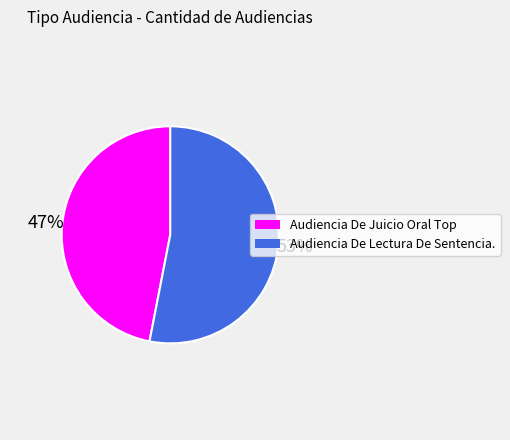

The Audiencia De Lectura De Sentencia. slice represents 53% of the pie. True or false?

True